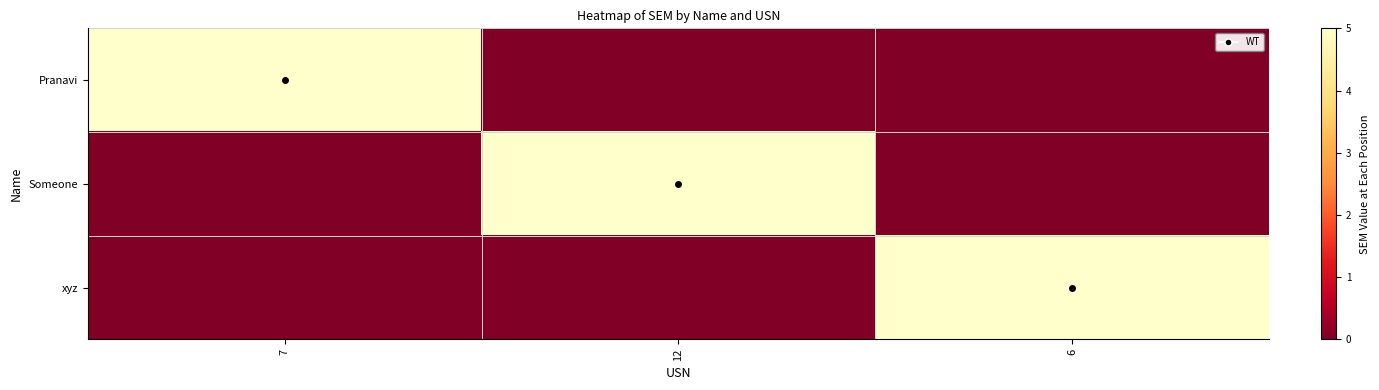

Reading right to left, extract all data points from this chart.

Pranavi: 6=0	12=0	7=5
Someone: 6=0	12=5	7=0
xyz: 6=5	12=0	7=0